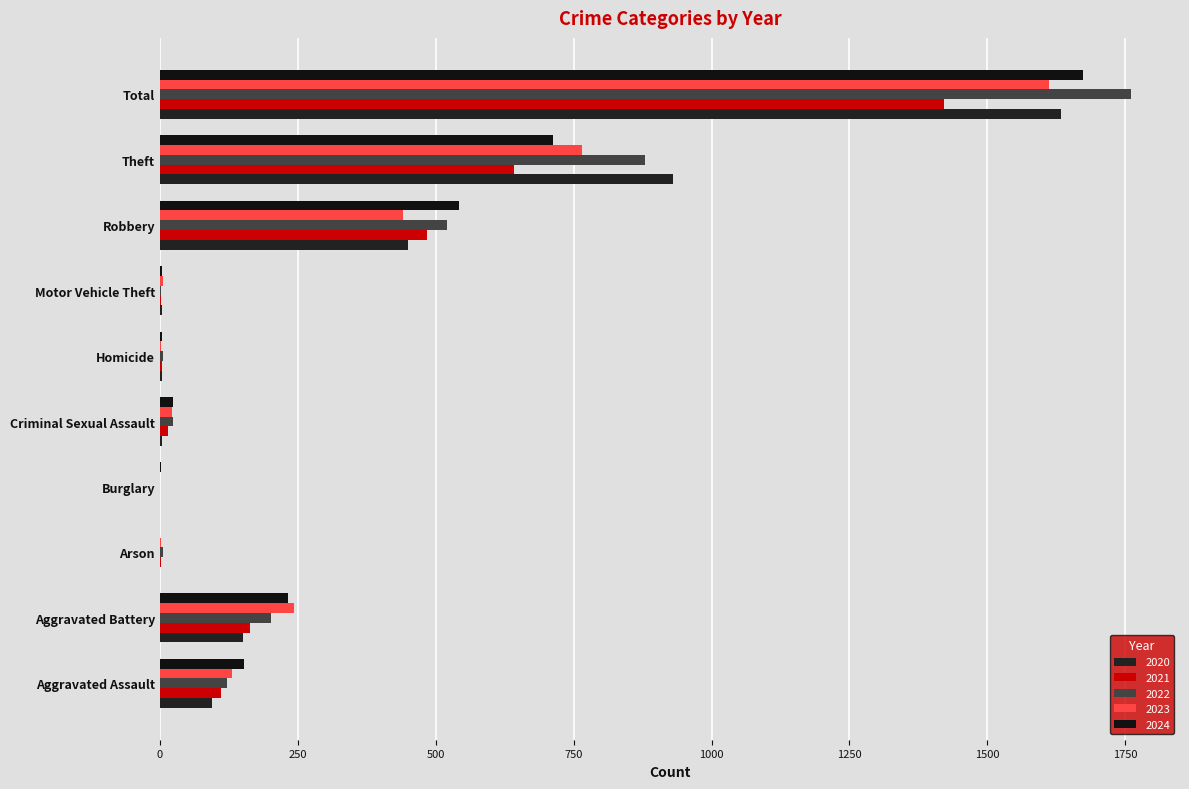

What are all the series names shown in the legend?

2020, 2021, 2022, 2023, 2024